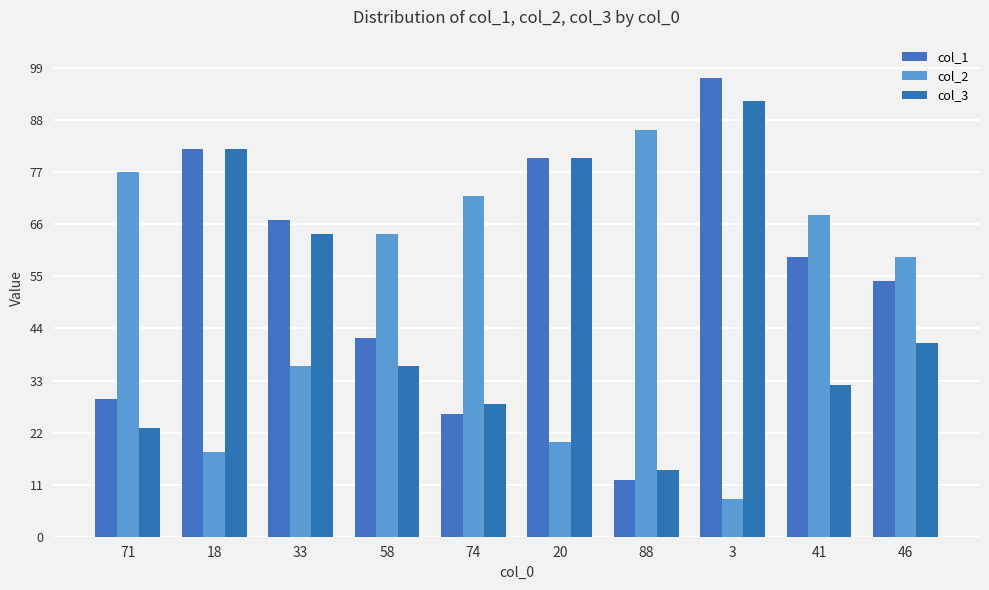

What is the greatest value displayed?

97